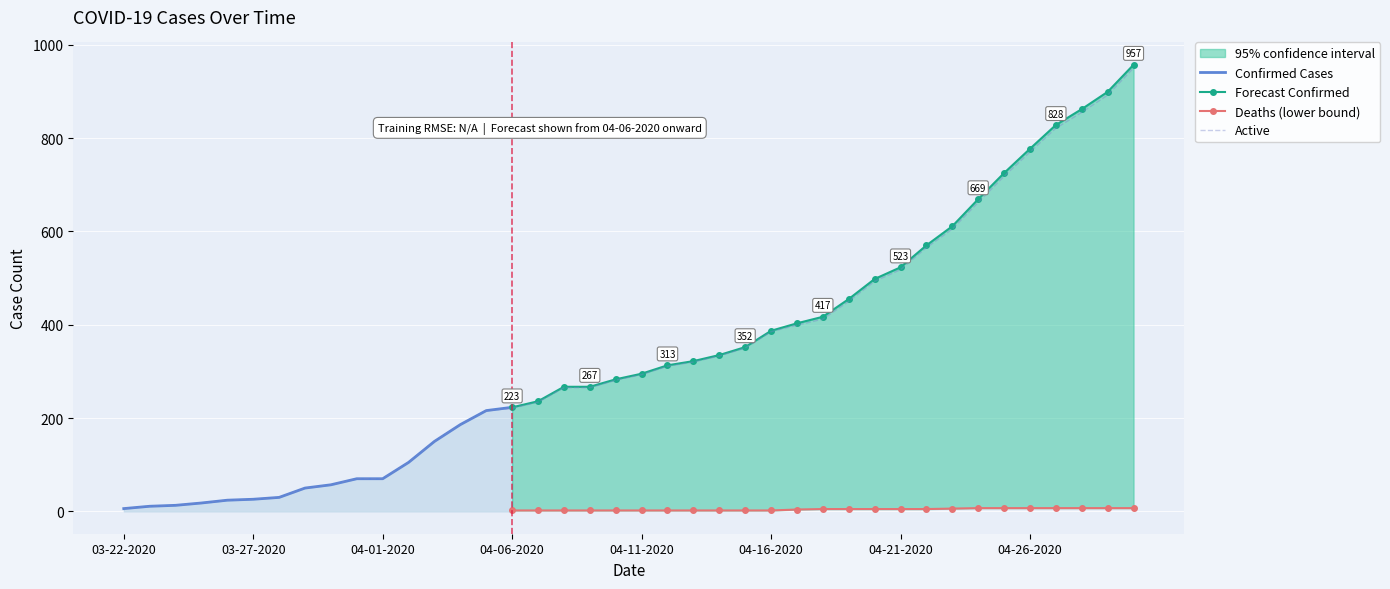

How many values in the Confirmed series exceed 295?

19